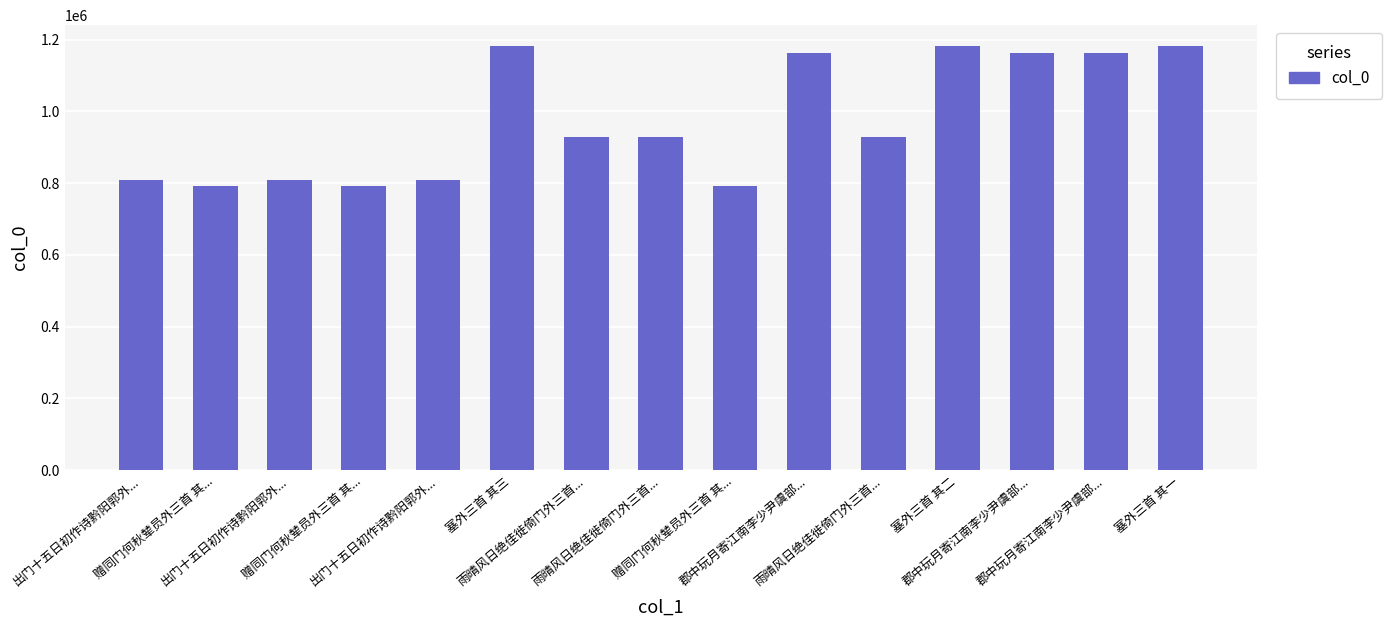

How many bars are there in total?

15